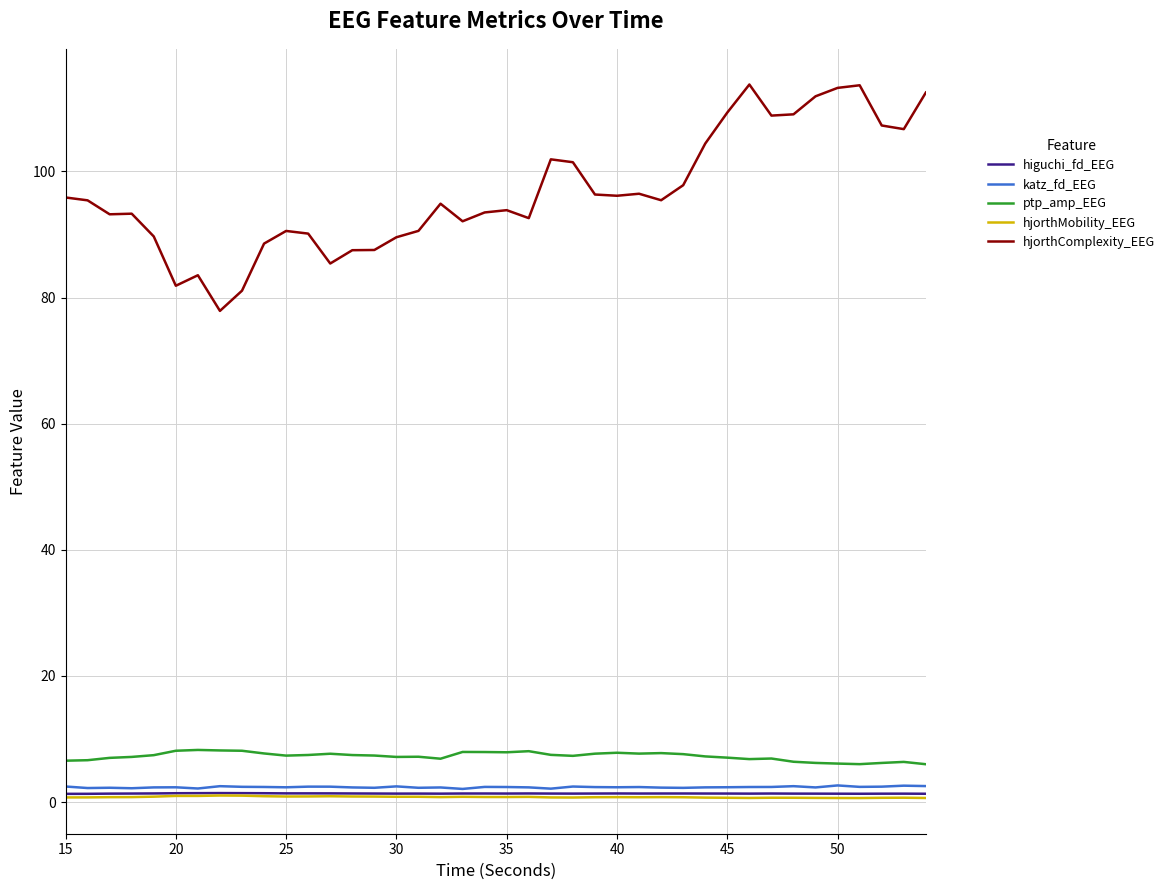

What is the minimum value for hjorthComplexity_EEG?

77.9